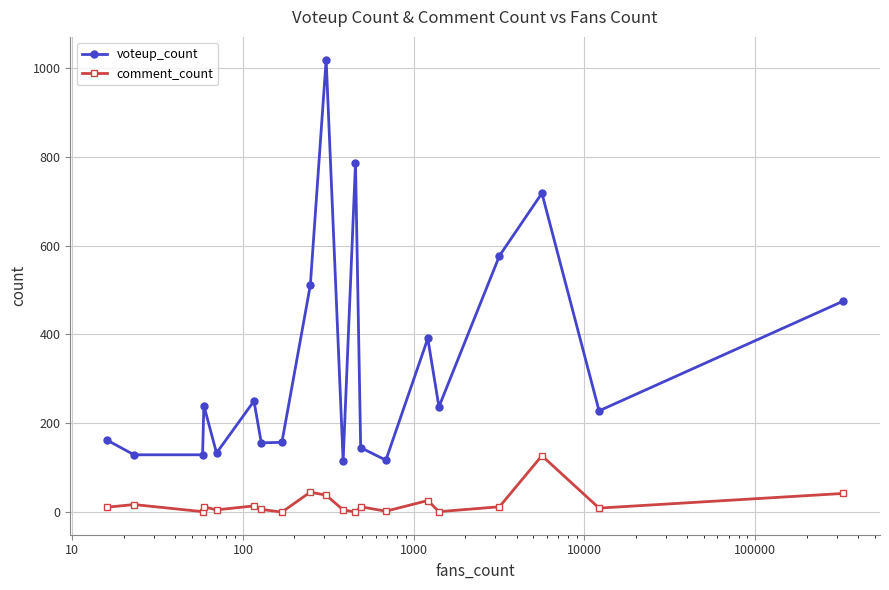

Which series has the largest range (max minus min)?

voteup_count